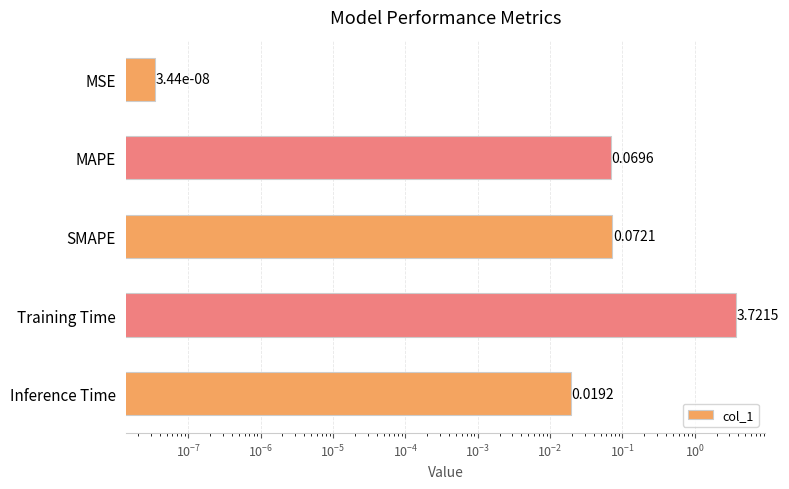

How many categories are shown in the chart?

5